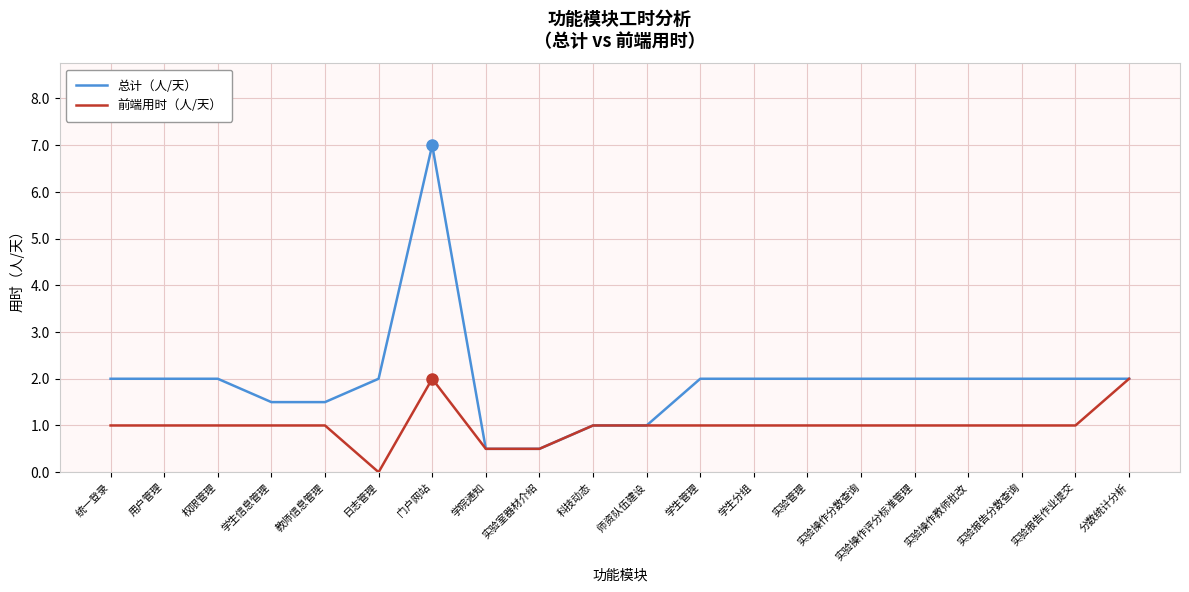

What is the spread (max minus min) of values at 权限管理?

1.0